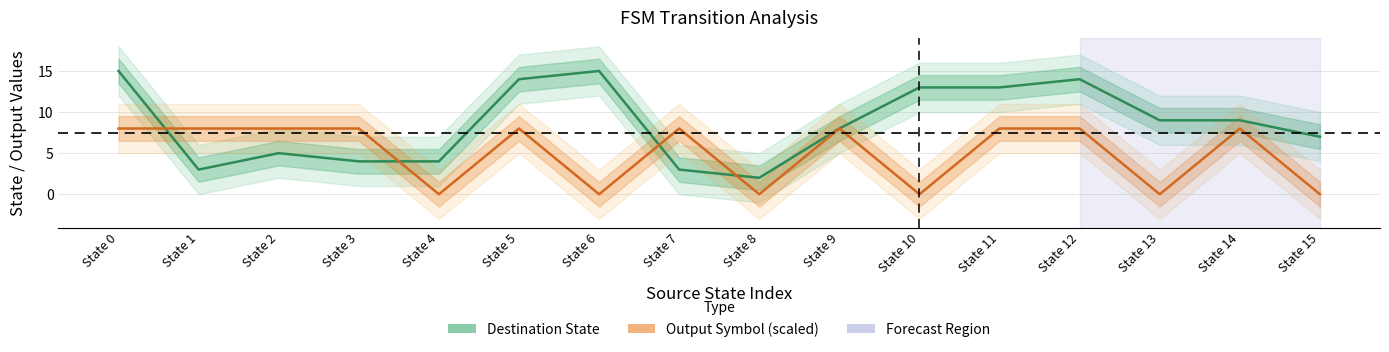

Reading left to right, extract all data points from this chart.

Destination State: State 0=15	State 1=3	State 2=5	State 3=4	State 4=4	State 5=14	State 6=15	State 7=3	State 8=2	State 9=8	State 10=13	State 11=13	State 12=14	State 13=9	State 14=9	State 15=7
Output Symbol (×8): State 0=8	State 1=8	State 2=8	State 3=8	State 4=0	State 5=8	State 6=0	State 7=8	State 8=0	State 9=8	State 10=0	State 11=8	State 12=8	State 13=0	State 14=8	State 15=0